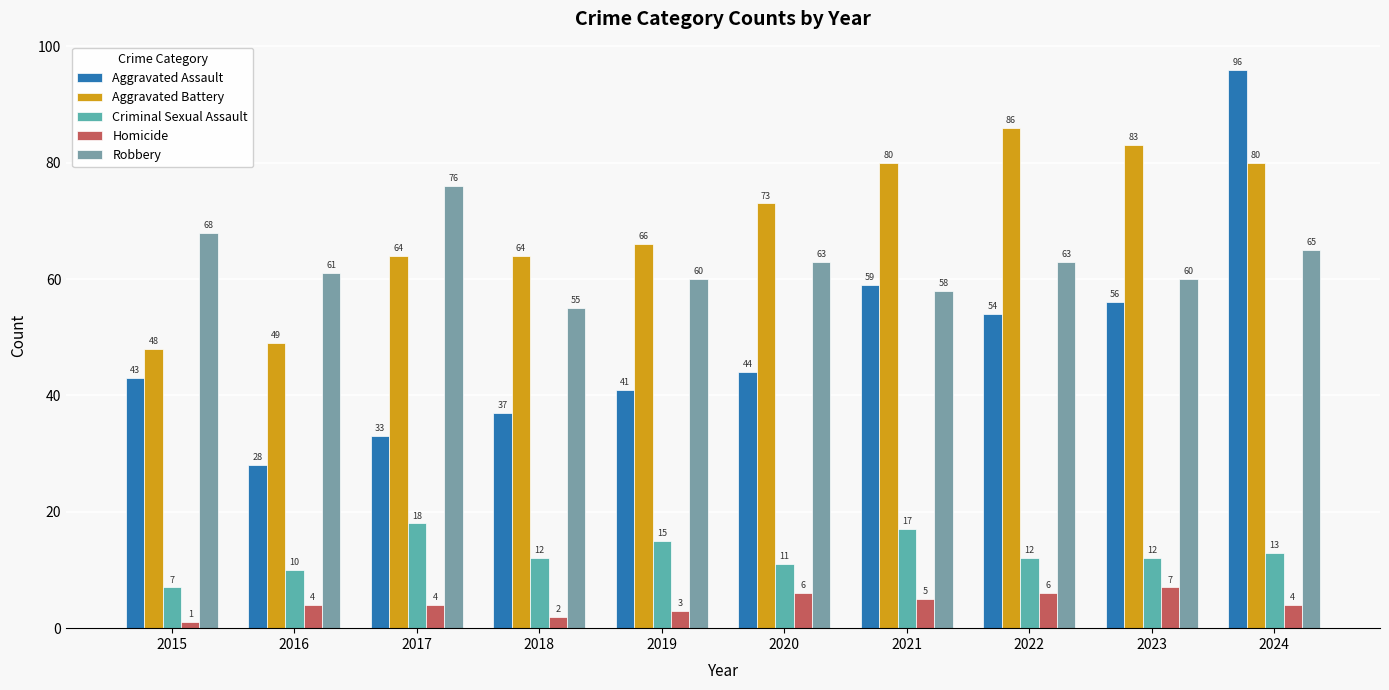

What is the difference between the highest and lowest values at 2024?

92